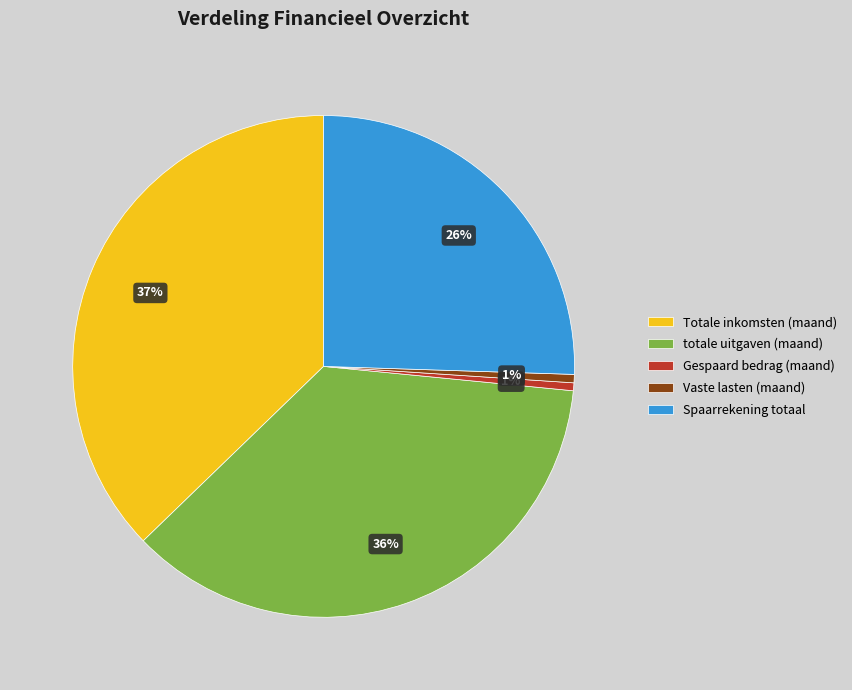

Is the sum of Gespaard bedrag (maand) and Vaste lasten (maand) greater than half?

No